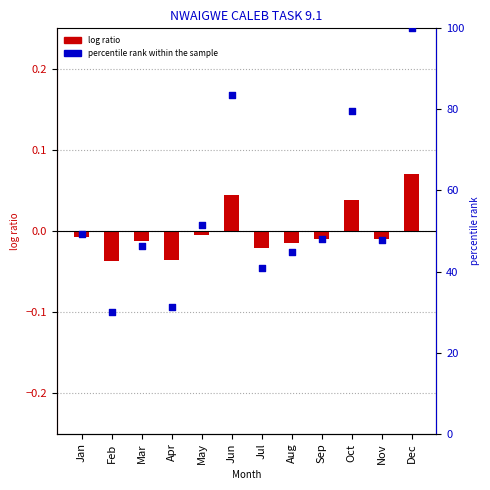

Is the value of percentile rank within the sample at Oct greater than the value of log ratio at May?

Yes